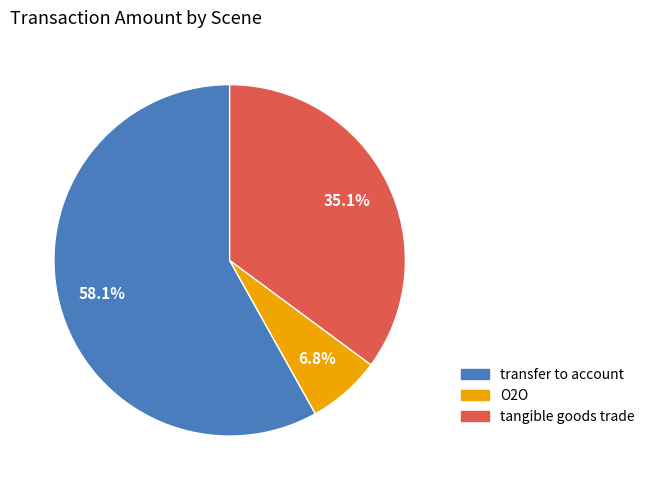

Is there any slice that represents more than half of the pie?

Yes